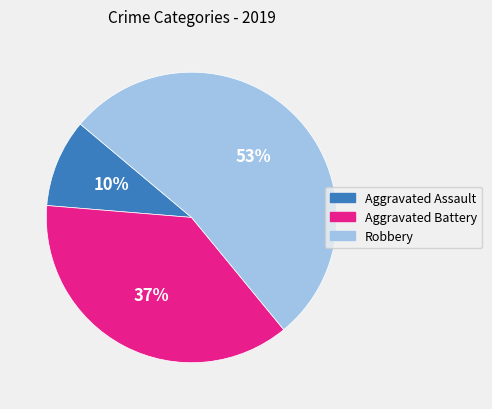

To the nearest percent, what is the combined percentage of Aggravated Assault and Aggravated Battery?

47%